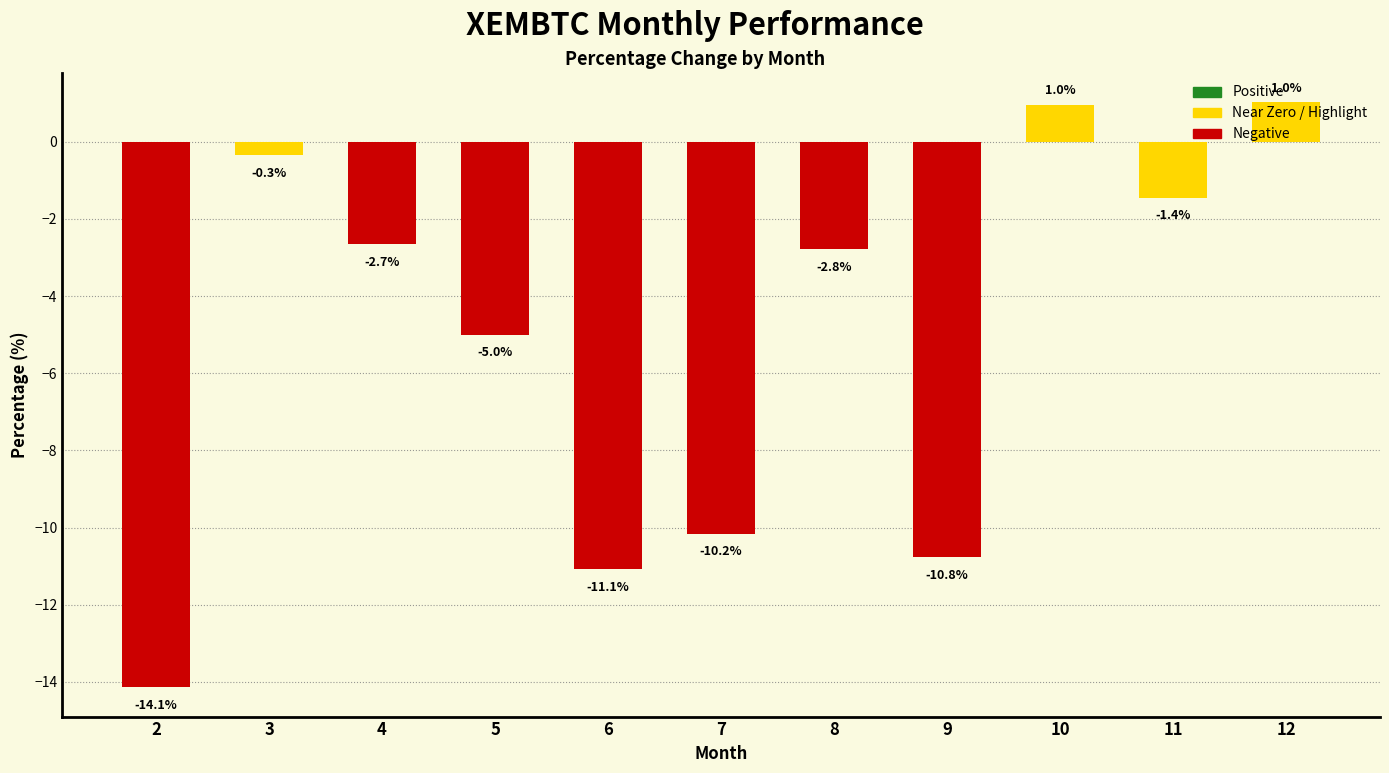

How many values exceed -2?

4